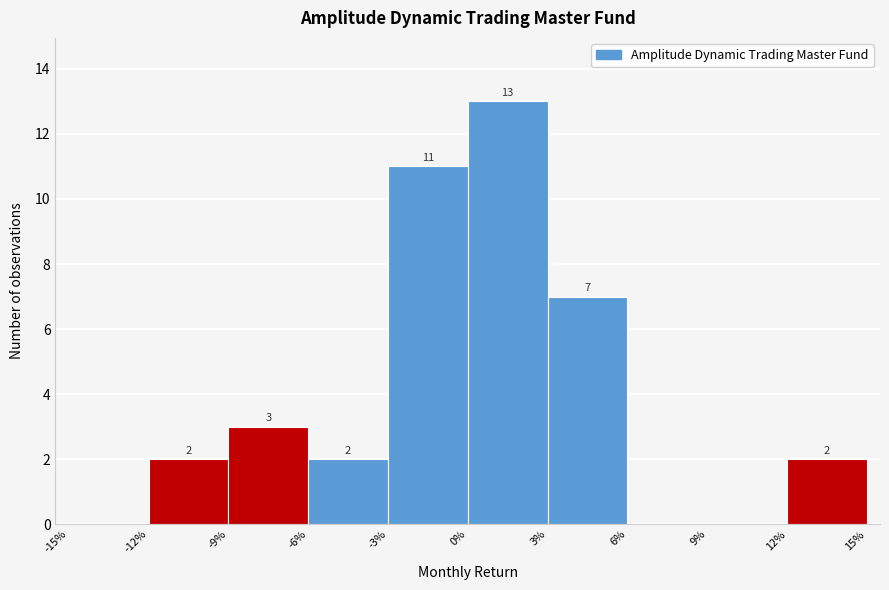

Reading right to left, list all the values displayed in this chart.

15%=2	9%=0	6%=0	3%=7	0%=13	-3%=11	-6%=2	-9%=3	-12%=2	-15%=0